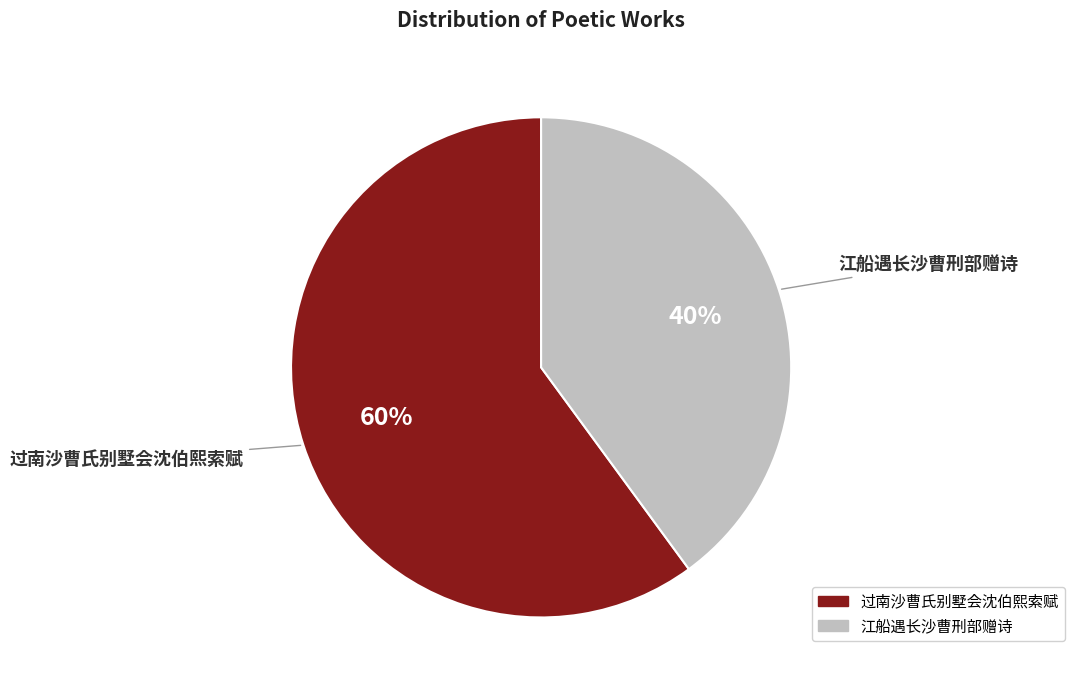

Does any single category account for the majority?

Yes